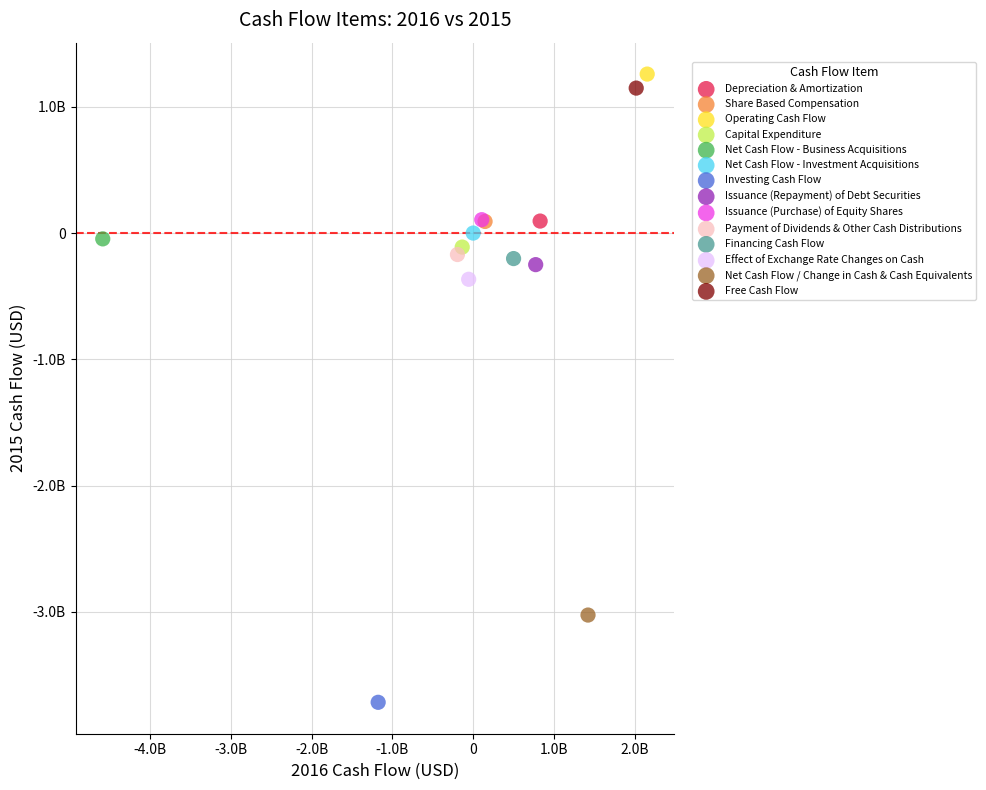

What are all the series names shown in the legend?

Depreciation & Amortization, Share Based Compensation, Operating Cash Flow, Capital Expenditure, Net Cash Flow - Business Acquisitions, Net Cash Flow - Investment Acquisitions, Investing Cash Flow, Issuance (Repayment) of Debt Securities, Issuance (Purchase) of Equity Shares, Payment of Dividends & Other Cash Distributions, Financing Cash Flow, Effect of Exchange Rate Changes on Cash, Net Cash Flow / Change in Cash & Cash Equivalents, Free Cash Flow